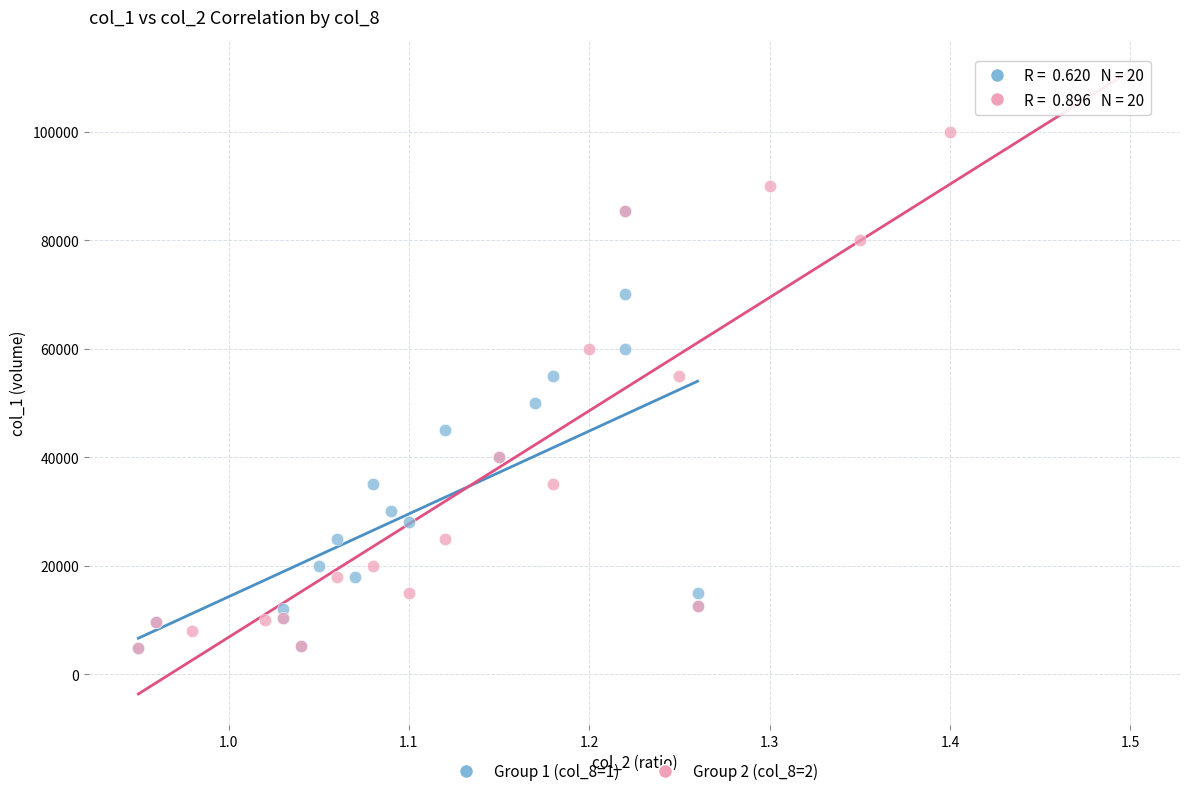

Which series has the widest spread of Y values?

Group 2 (col_8=2)